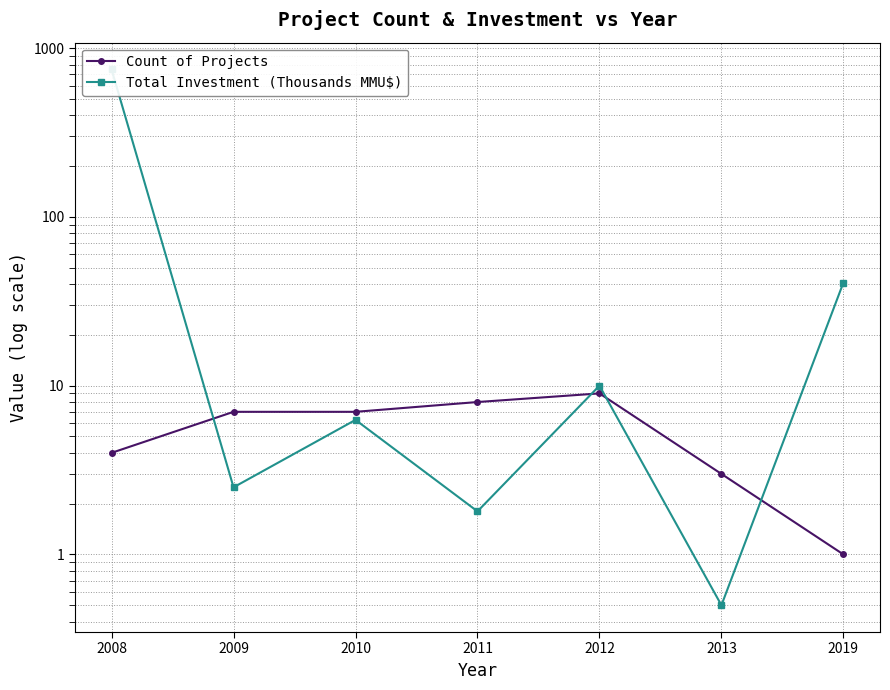

Reading left to right, transcribe all the data shown in this chart.

Count of Projects: 2008=4.0	2009=7.0	2010=7.0	2011=8.0	2012=9.0	2013=3.0	2019=1.0
Total Investment (Thousands MMU$): 2008=747.9	2009=2.5	2010=6.3	2011=1.8	2012=10.0	2013=0.5	2019=40.8